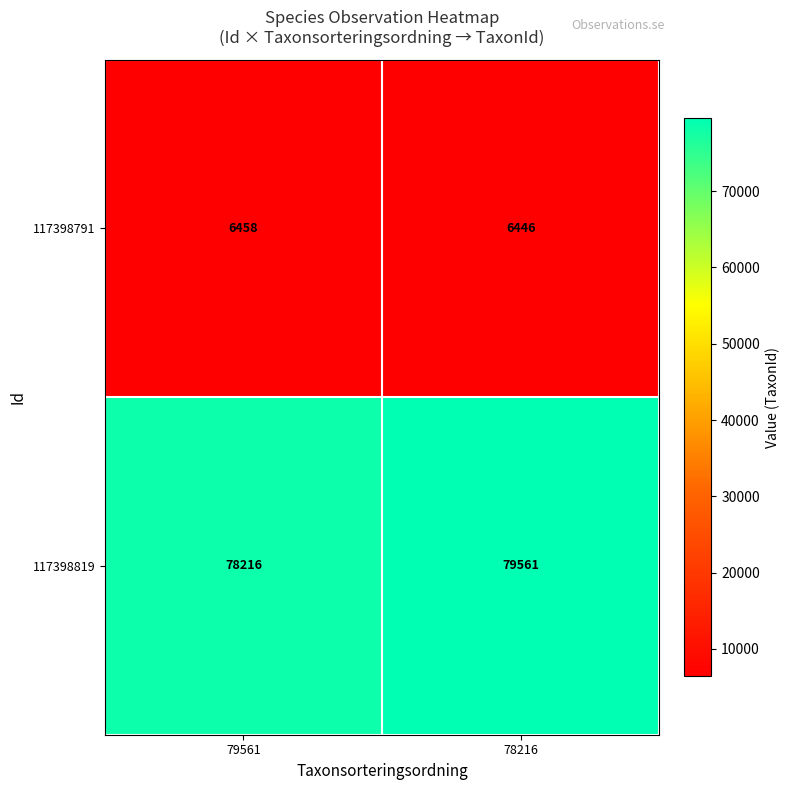

How many series are shown in this chart?

2